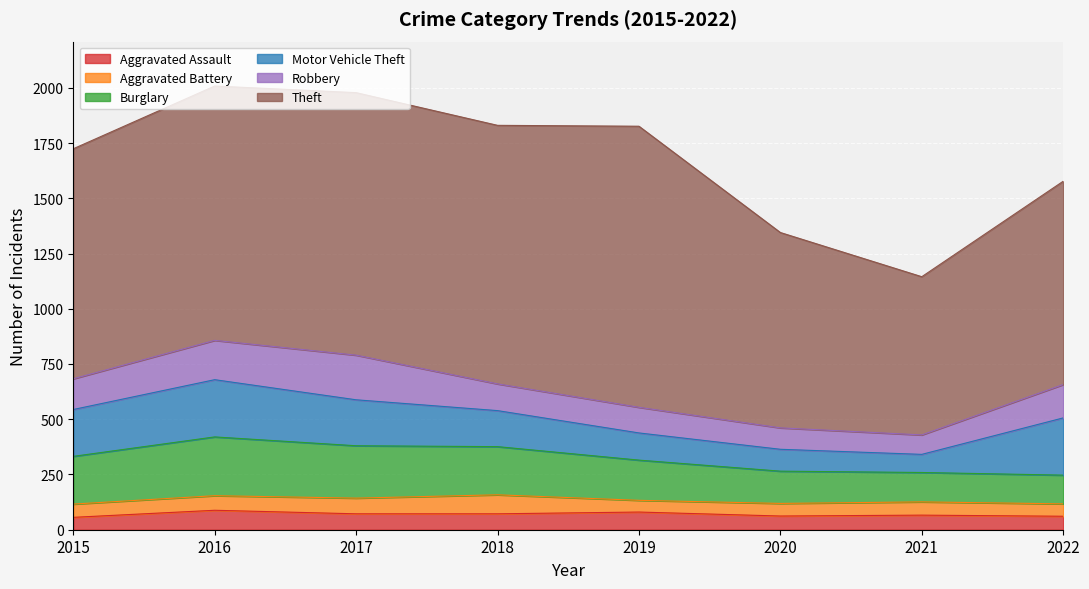

Count the number of data series in this chart.

6